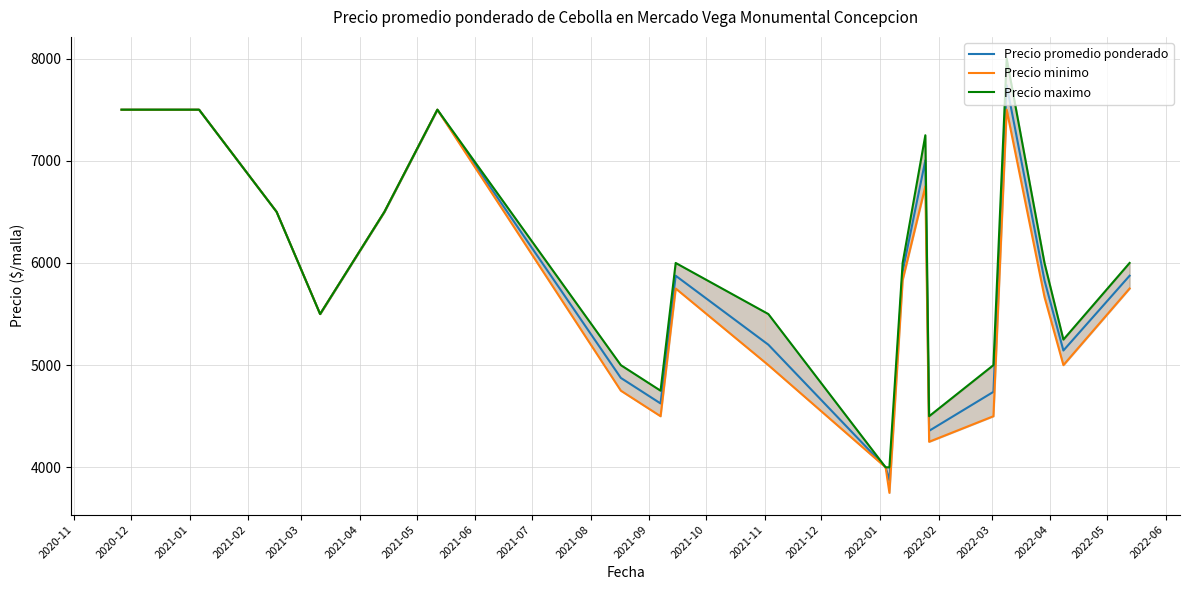

What is the smallest value displayed?

3750.0